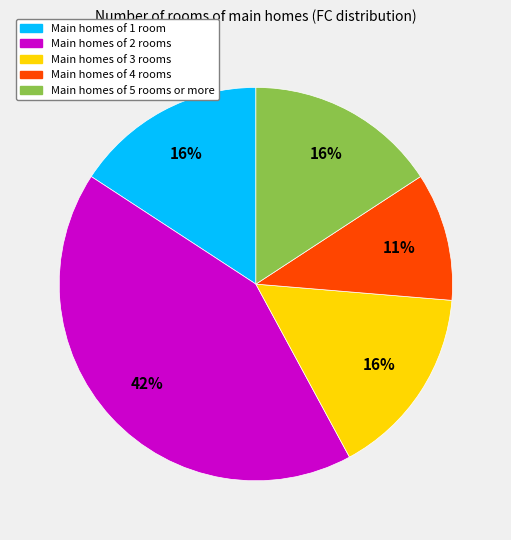

Does any single category account for the majority?

No